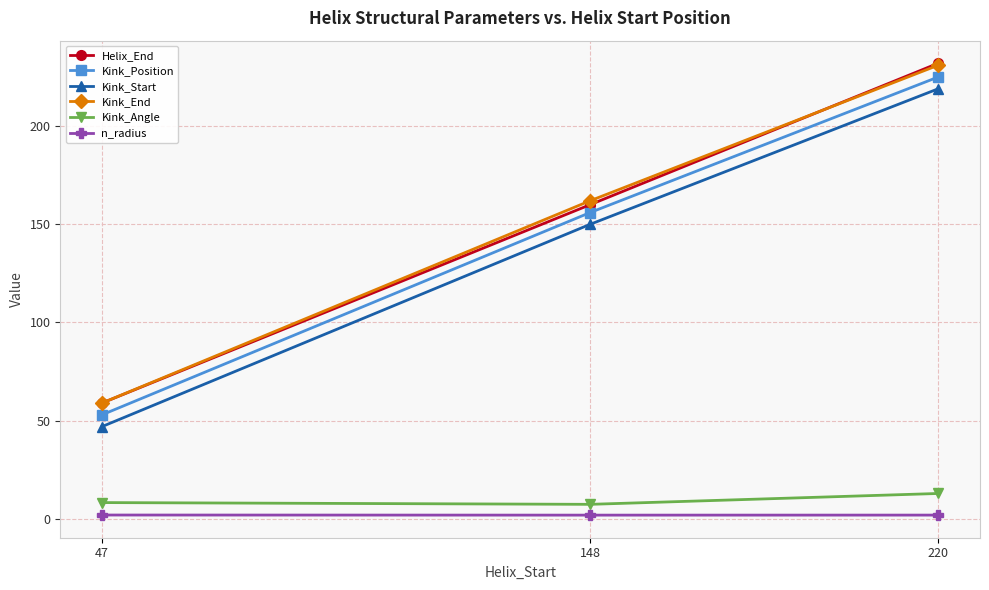

At which category is the sum across all series the highest?

220